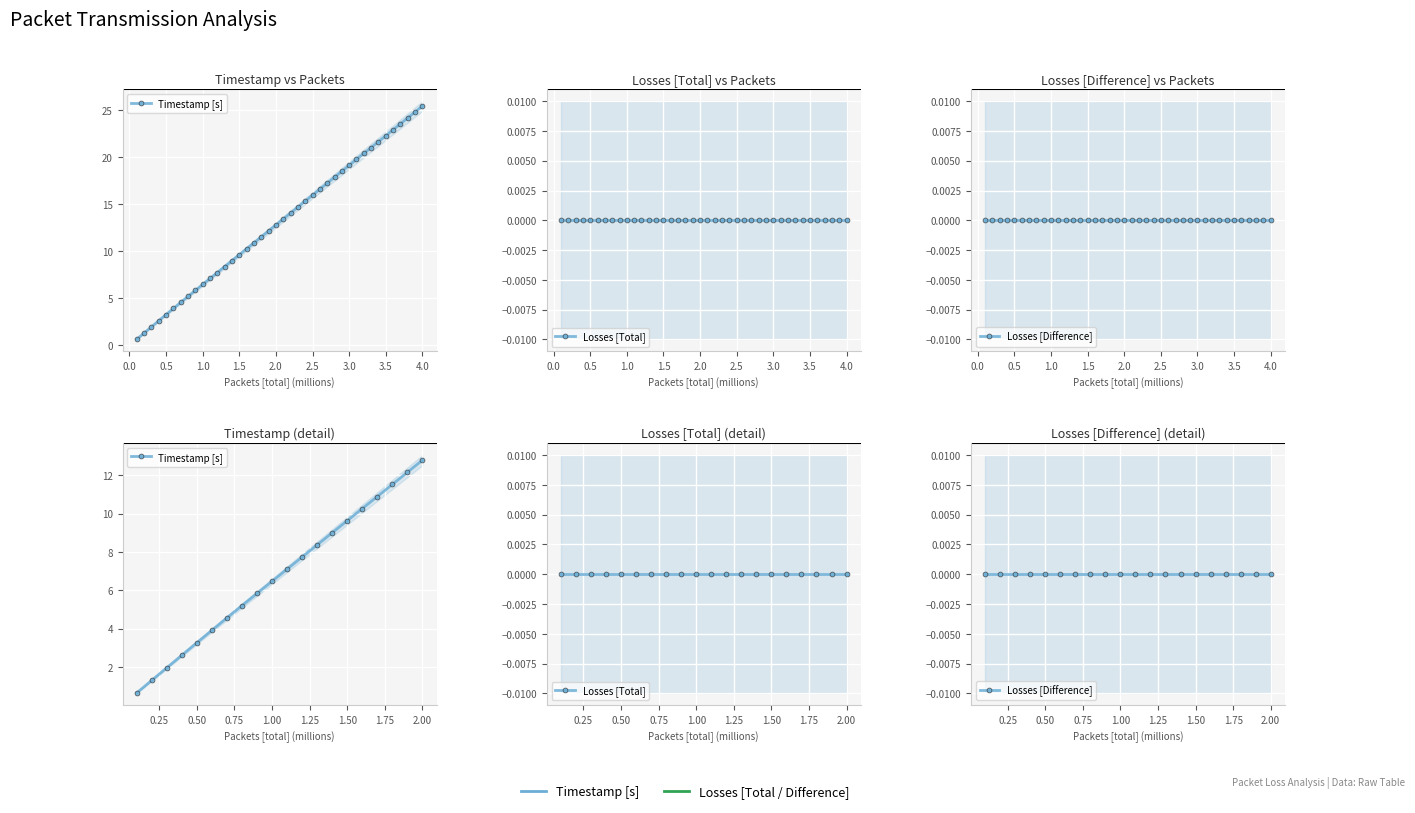

List the series in order of their peak value, lowest first.

Losses [Total], Losses [Difference], Timestamp [s]